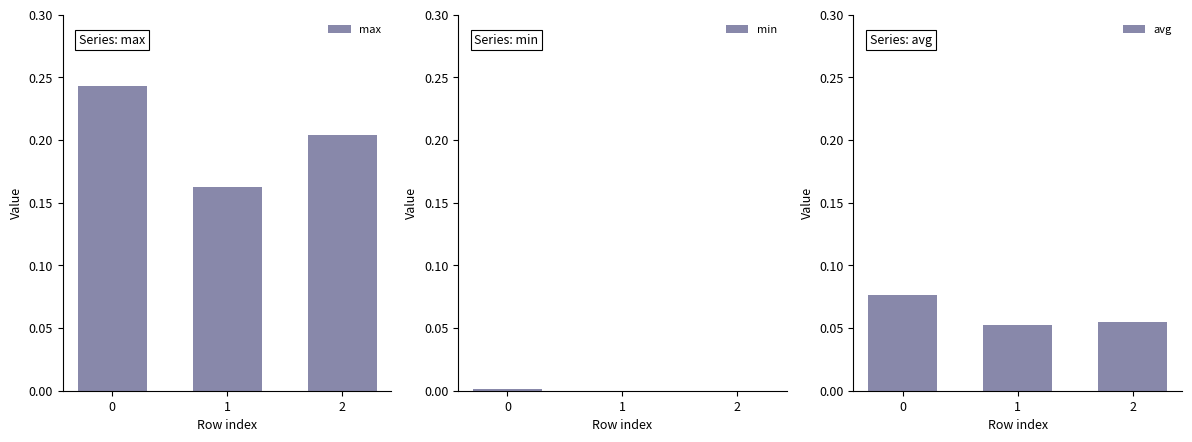

True or false: max has a value of 0.2 at 2.

True